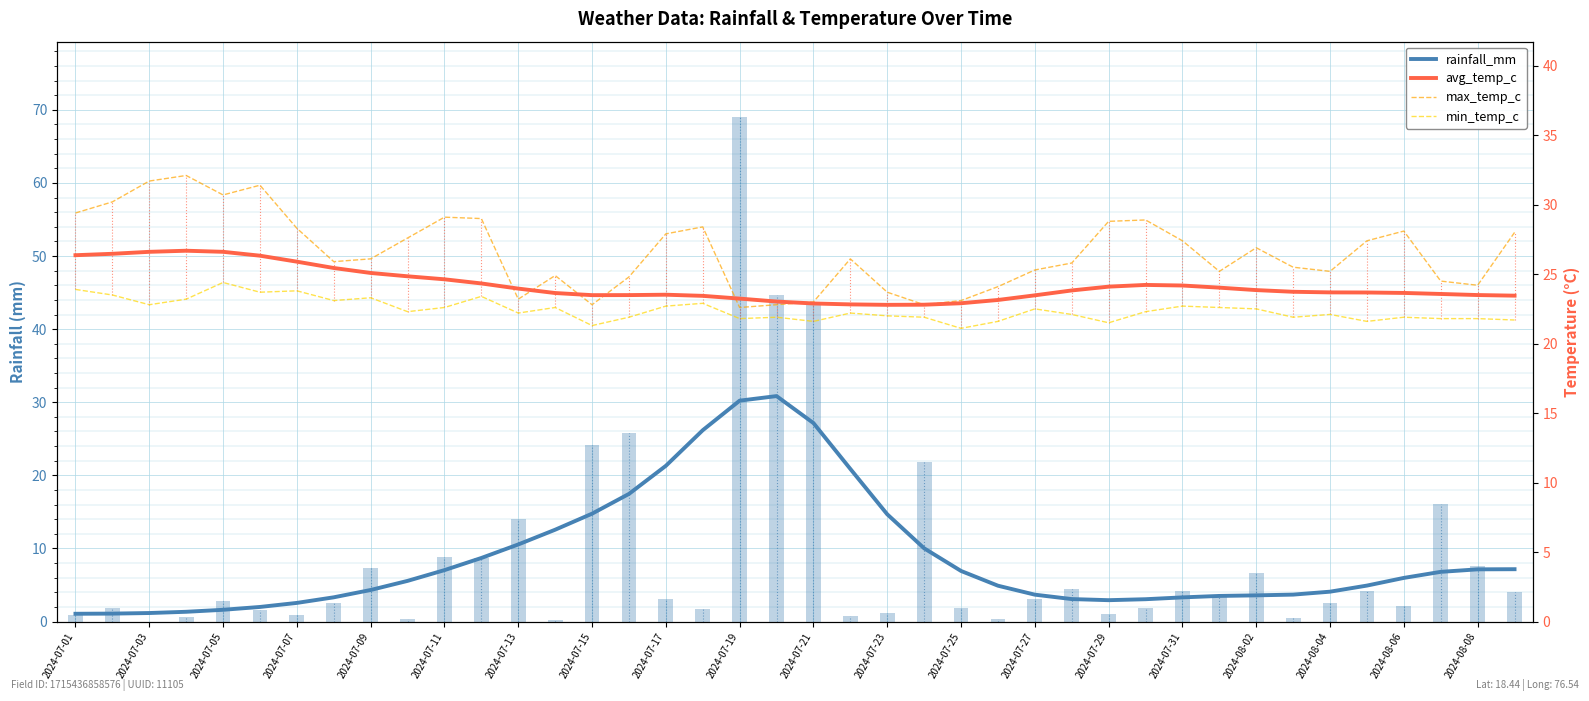

At which label does min_temp_c first exceed 22?

2024-07-01